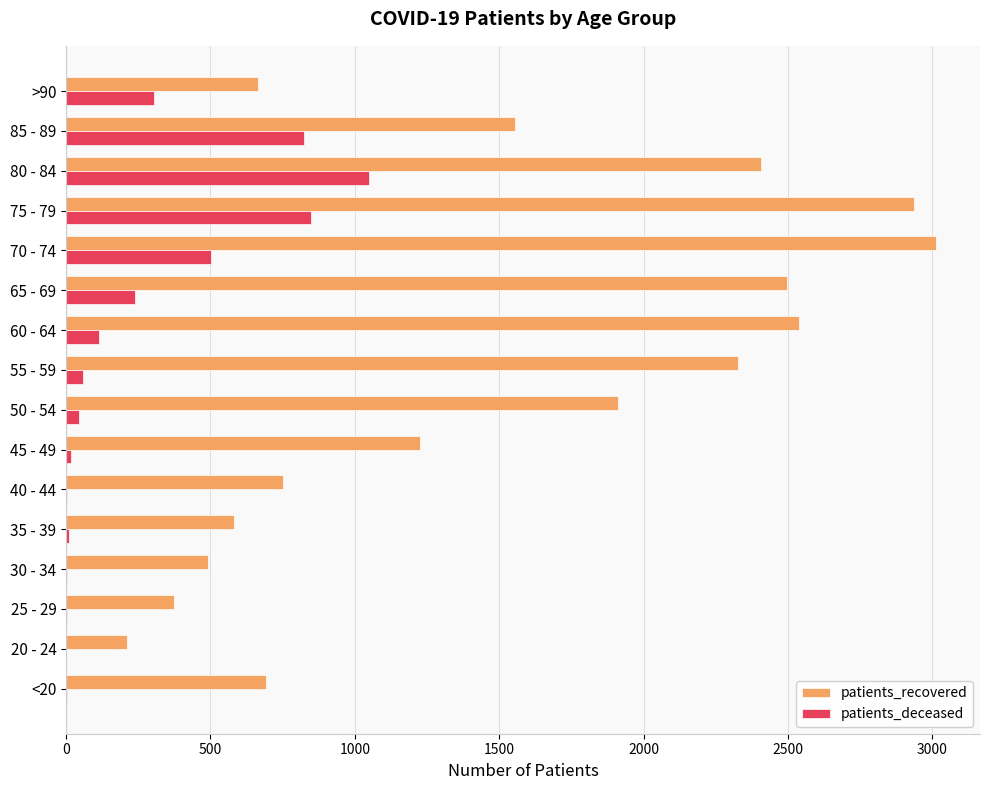

Where is patients_recovered nearest to the value 1612?

85 - 89